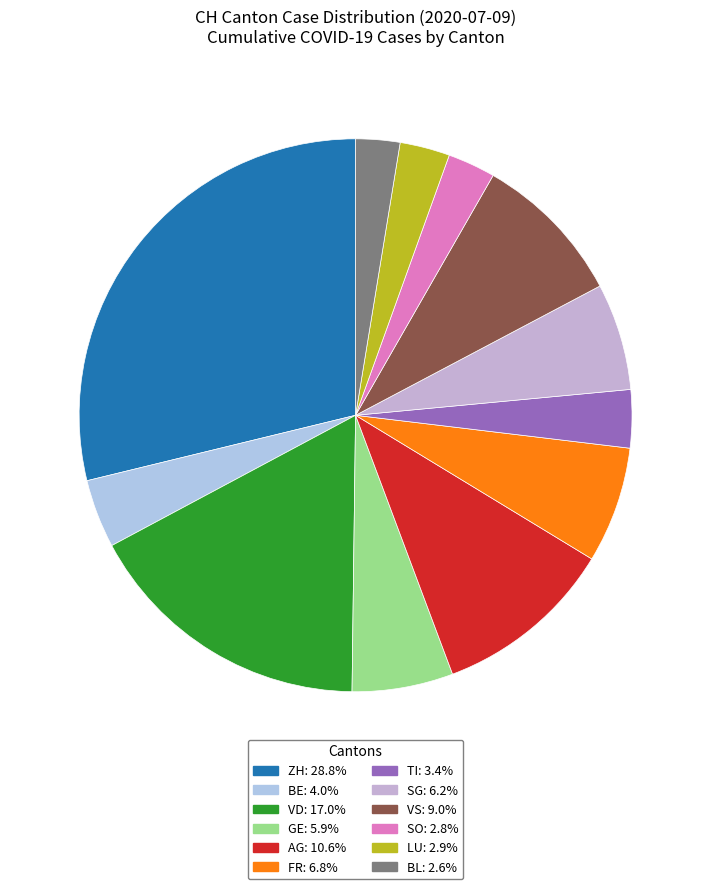

How many slices are in this pie chart?

12